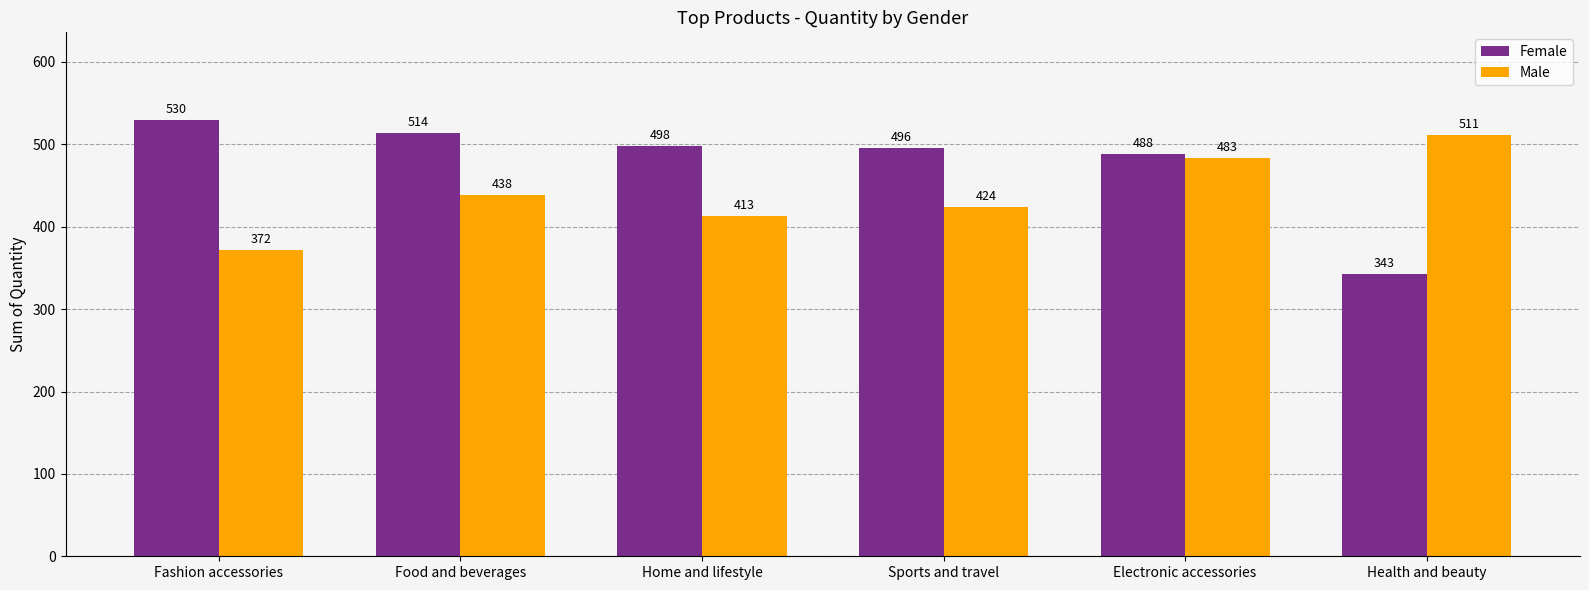

What is the average value of the Male series?

440